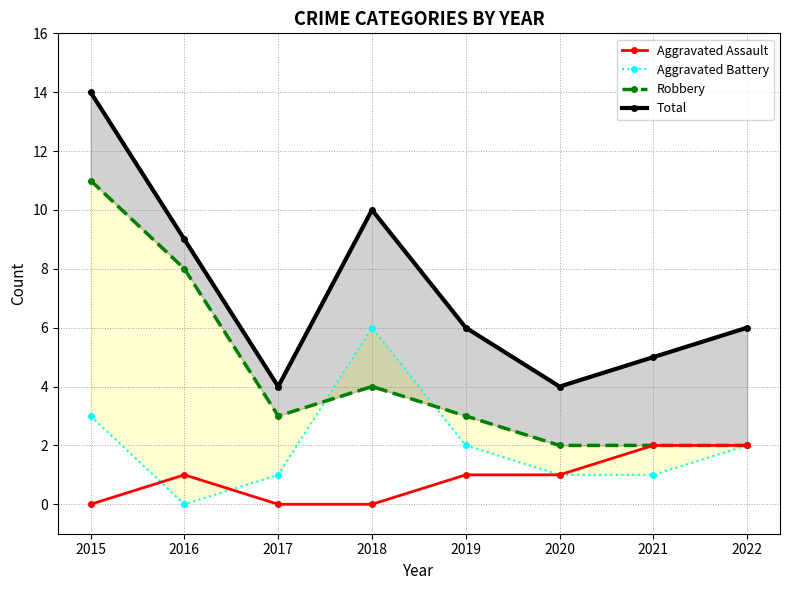

True or false: Total has a value of 9 at 2019.

False